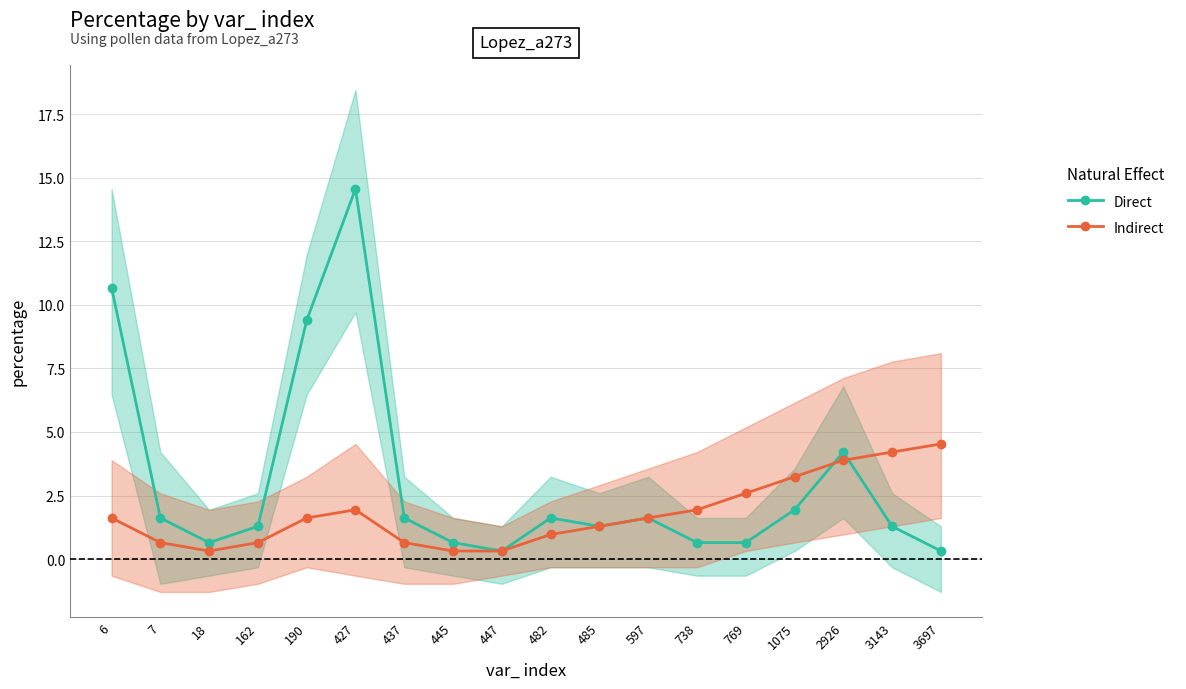

Which category has the lowest value across all series?

447